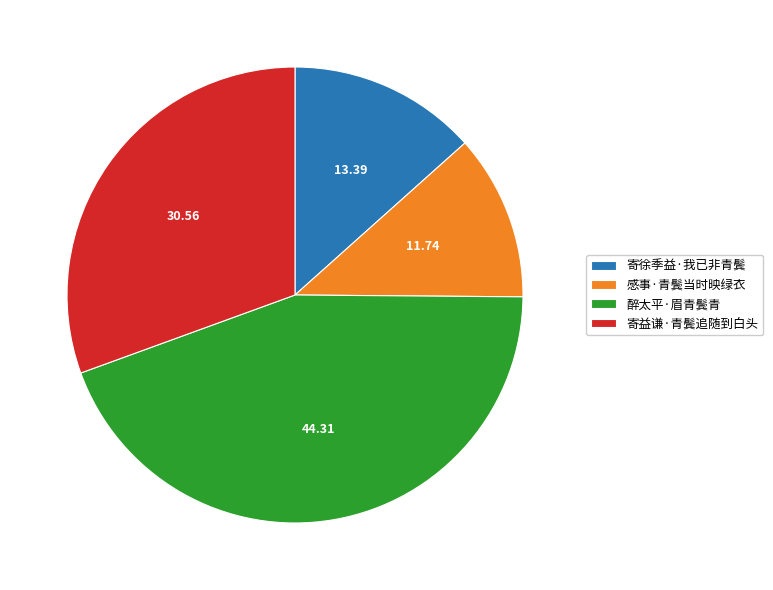

Which slice is the largest?

醉太平·眉青鬓青